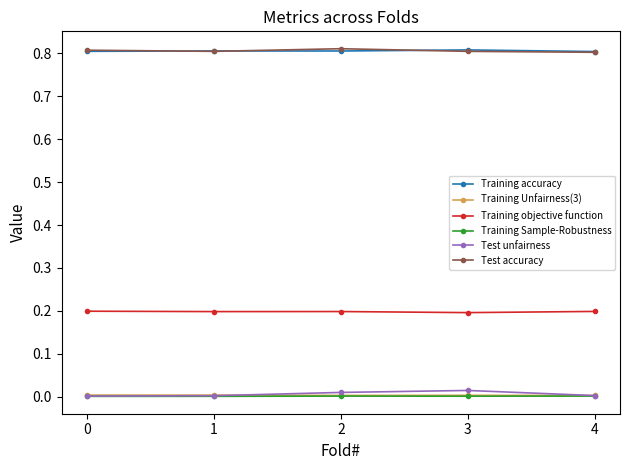

Is the value of Training Unfairness(3) at 1 greater than the value of Training accuracy at 0?

No